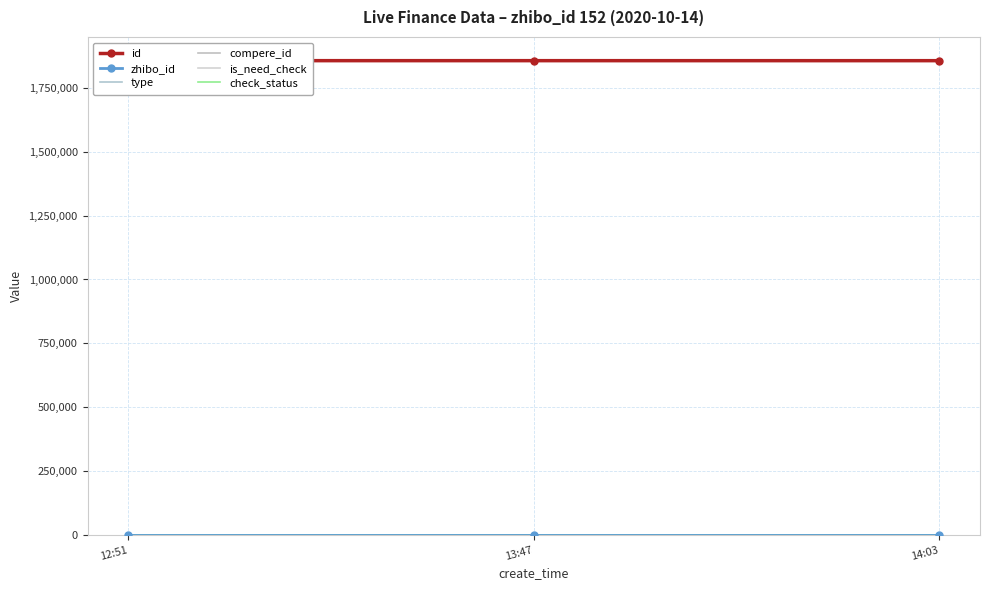

What is the label of the 2nd point from the right?

13:47